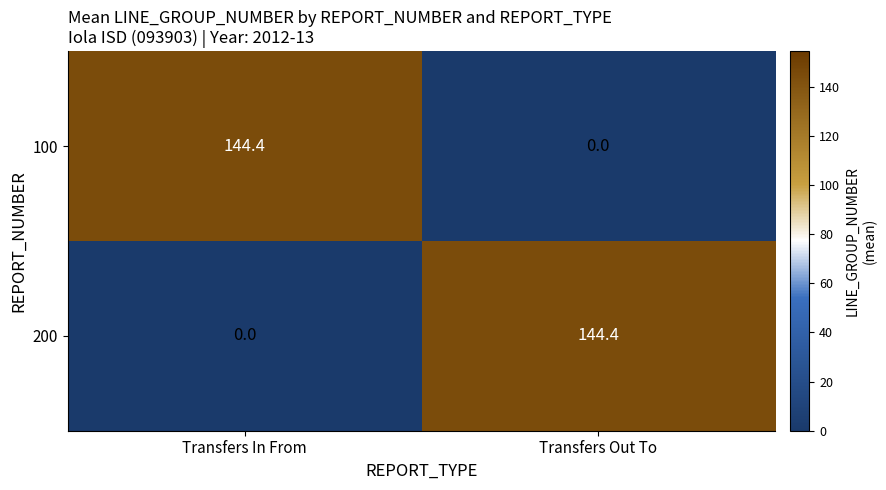

Reading left to right, extract all data points from this chart.

100: 144.4	0.0
200: 0.0	144.4